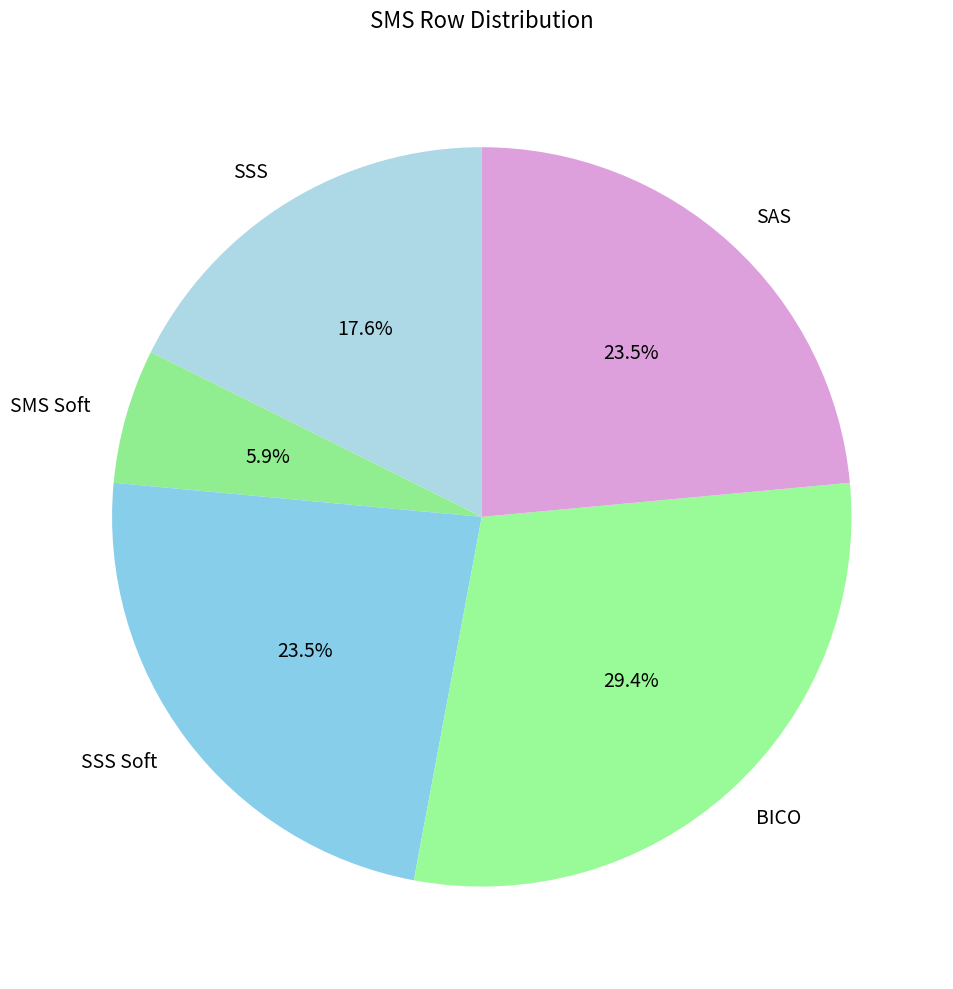

Is there a majority slice in this chart?

No